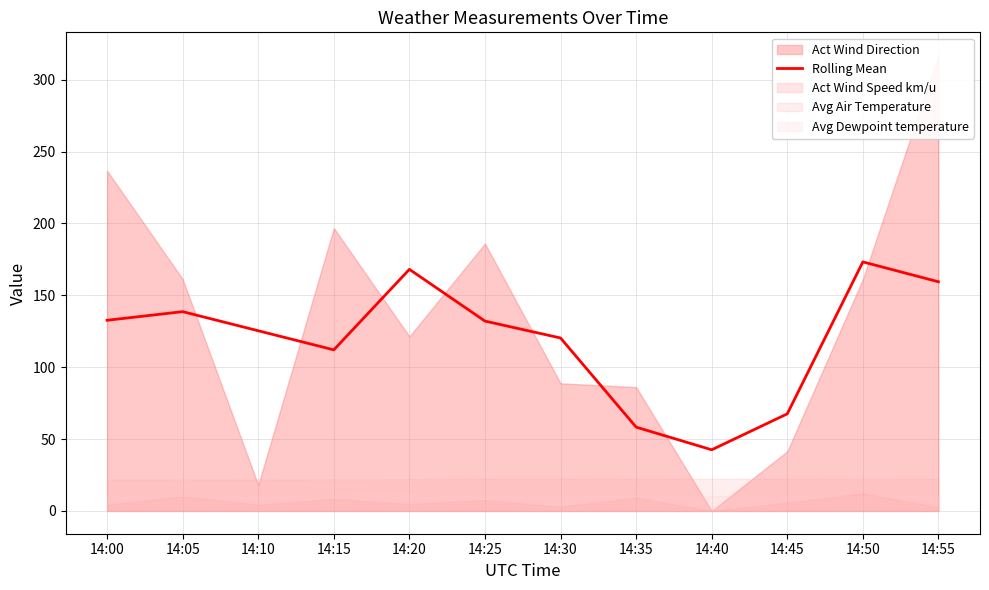

Is it true that the value at 14:00 is 234.6?

False